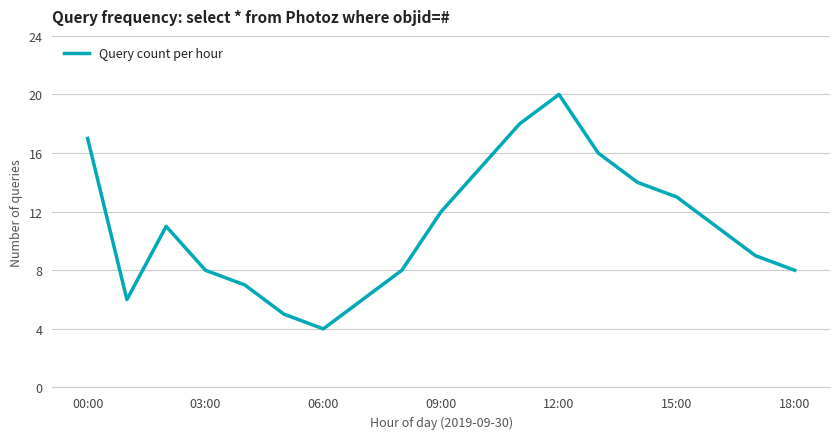

What is the difference between the maximum and minimum values?

16